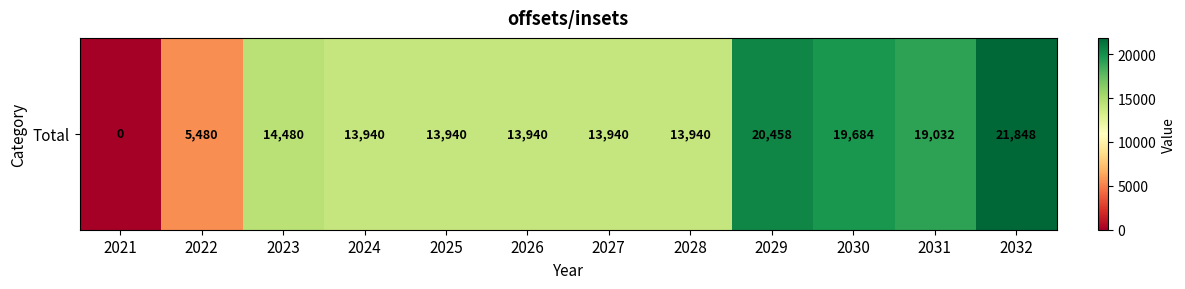

Reading left to right, extract all data points from this chart.

2021=0	2022=5480	2023=14480	2024=13940	2025=13940	2026=13940	2027=13940	2028=13940	2029=20458	2030=19684	2031=19032	2032=21848